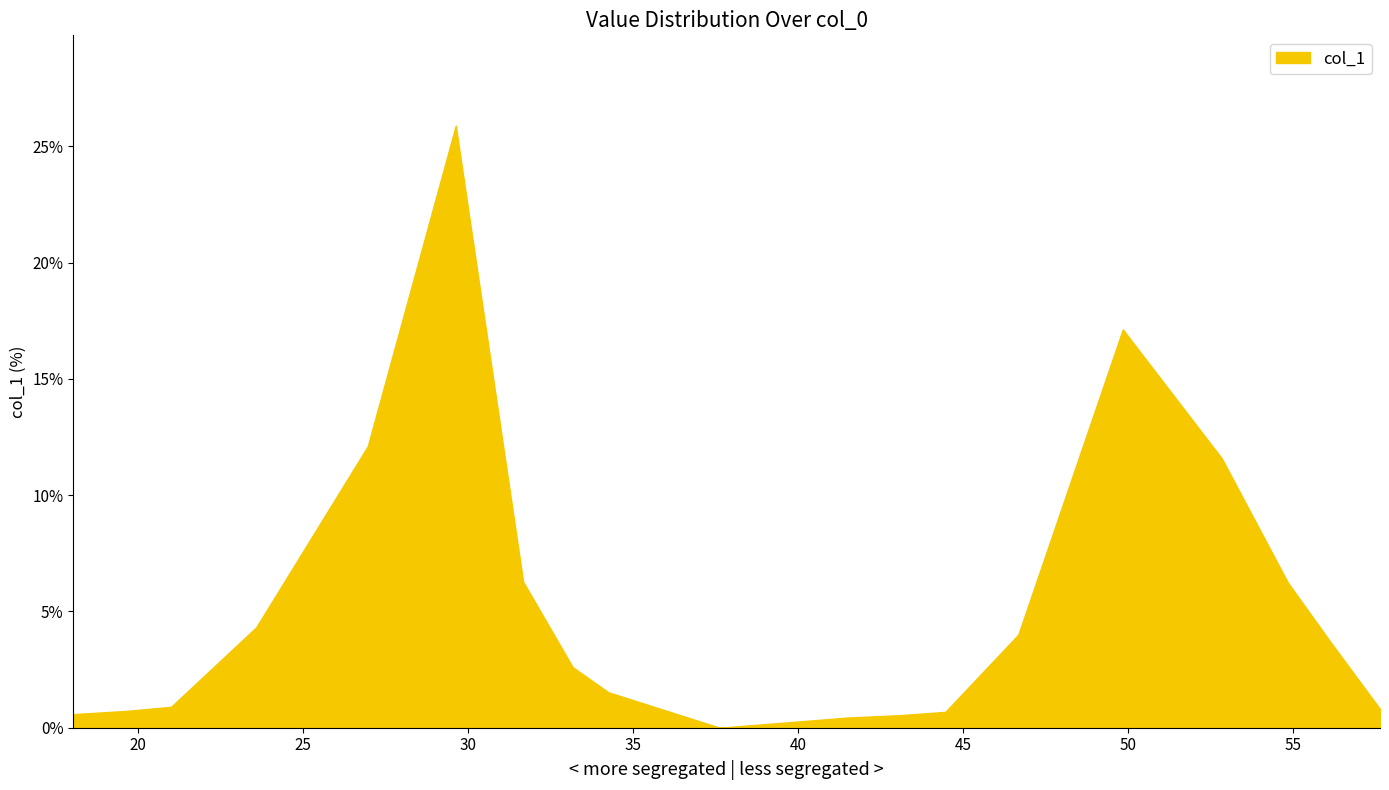

What is the maximum value shown in the chart?

25.9